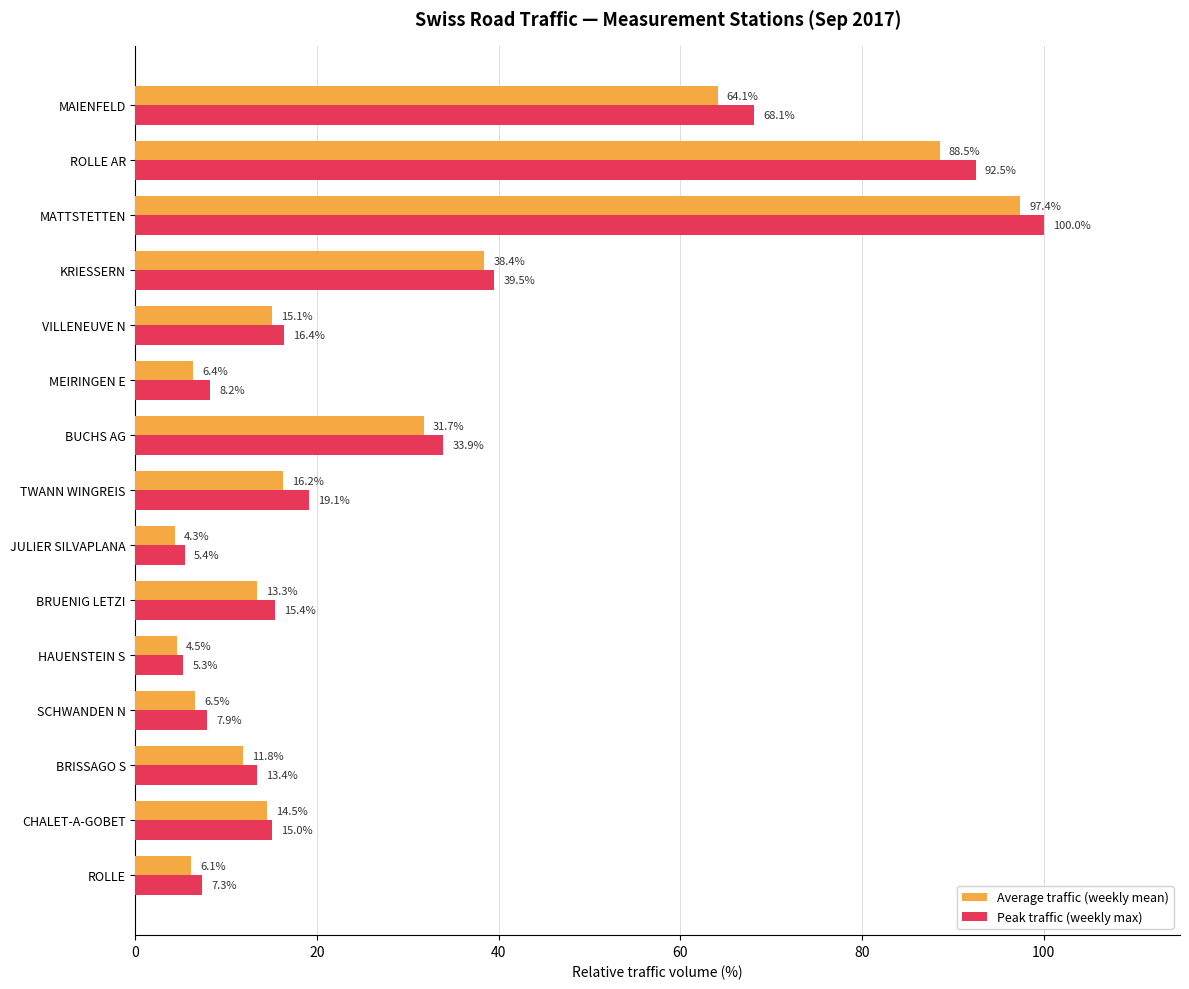

What is the difference between the maximum and minimum values in the Average traffic (weekly mean) series?

93.1